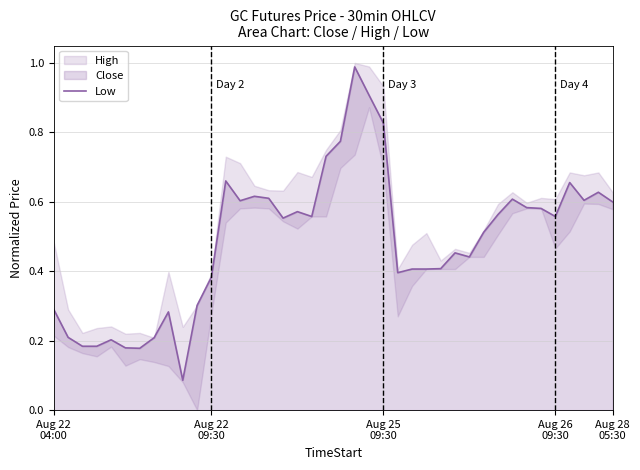

Reading left to right, list all the values displayed in this chart.

0.3	0.2	0.2	0.2	0.2	0.2	0.2	0.2	0.3	0.1	0.3	0.4	0.7	0.6	0.6	0.6	0.6	0.6	0.6	0.7	0.8	1.0	0.9	0.8	0.4	0.4	0.4	0.4	0.5	0.4	0.5	0.6	0.6	0.6	0.6	0.6	0.7	0.6	0.6	0.6